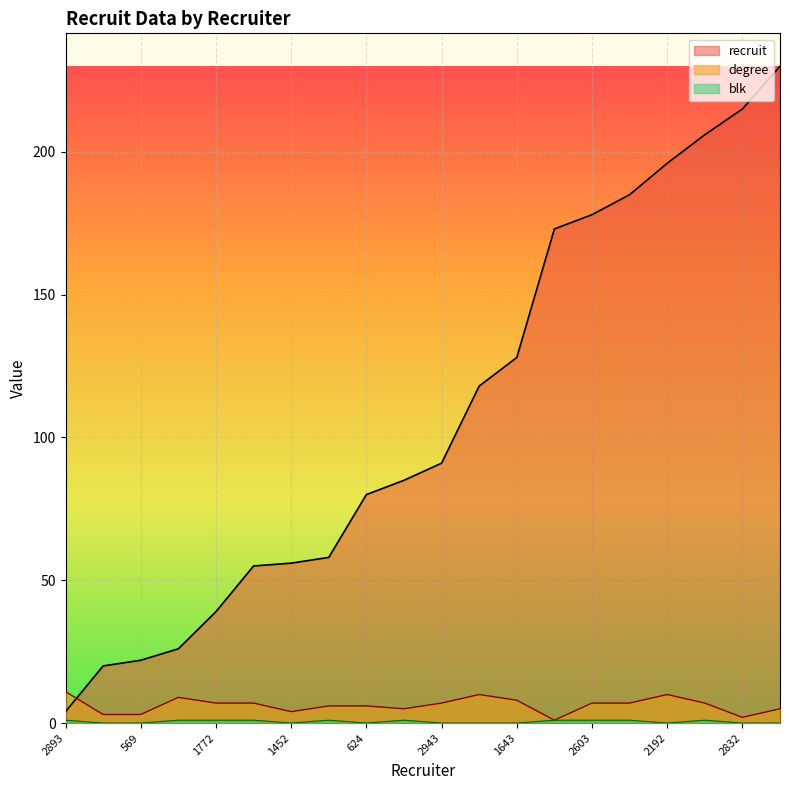

At which category does blk reach its first local valley?

1452